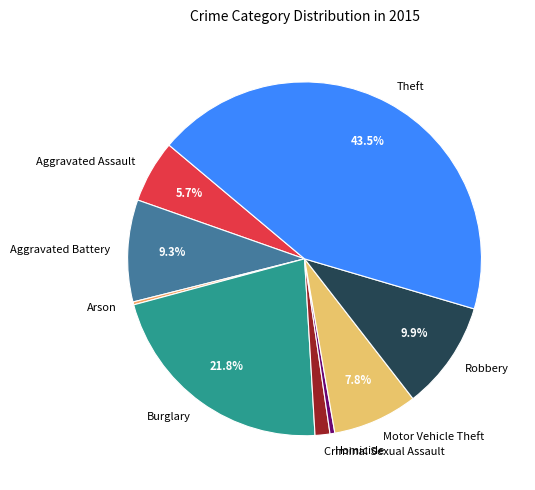

Between Motor Vehicle Theft and Aggravated Battery, which is larger?

Aggravated Battery